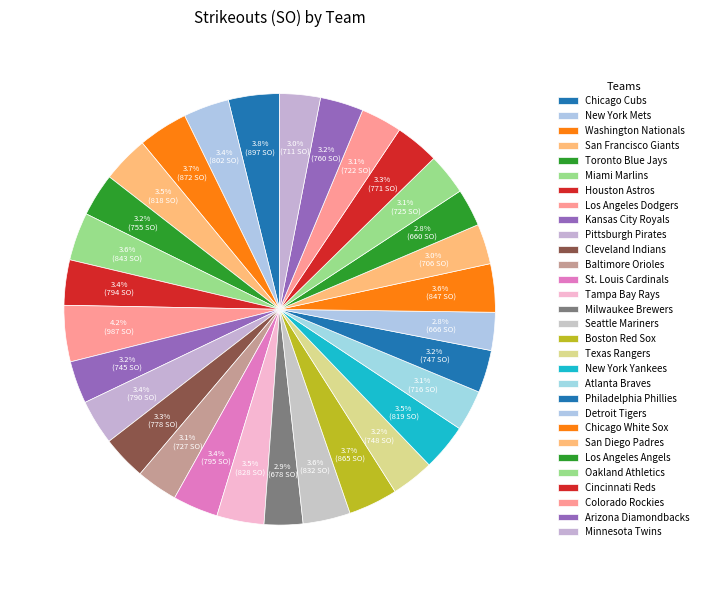

What percentage is NOT represented by Oakland Athletics?

96.9%